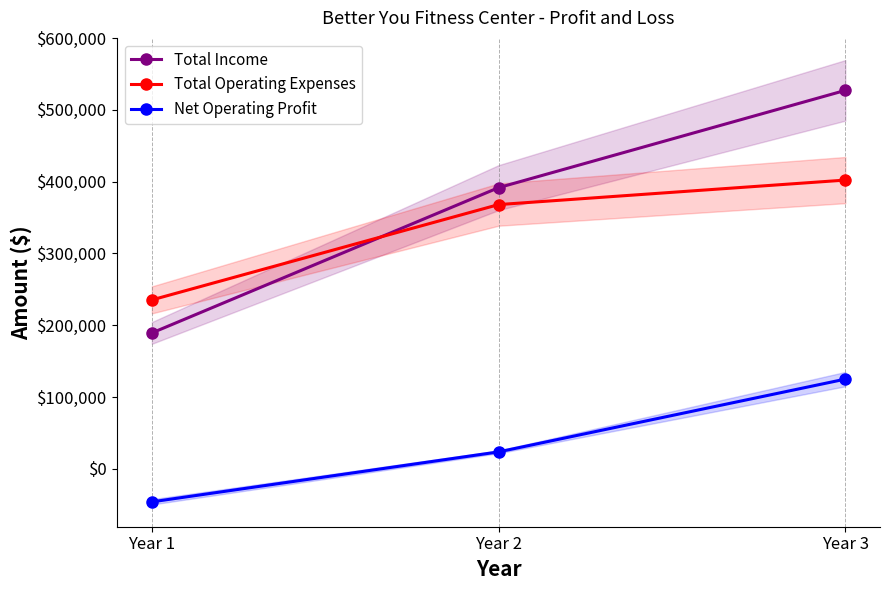

Which has a higher value, Year 2 or Year 1?

Year 2